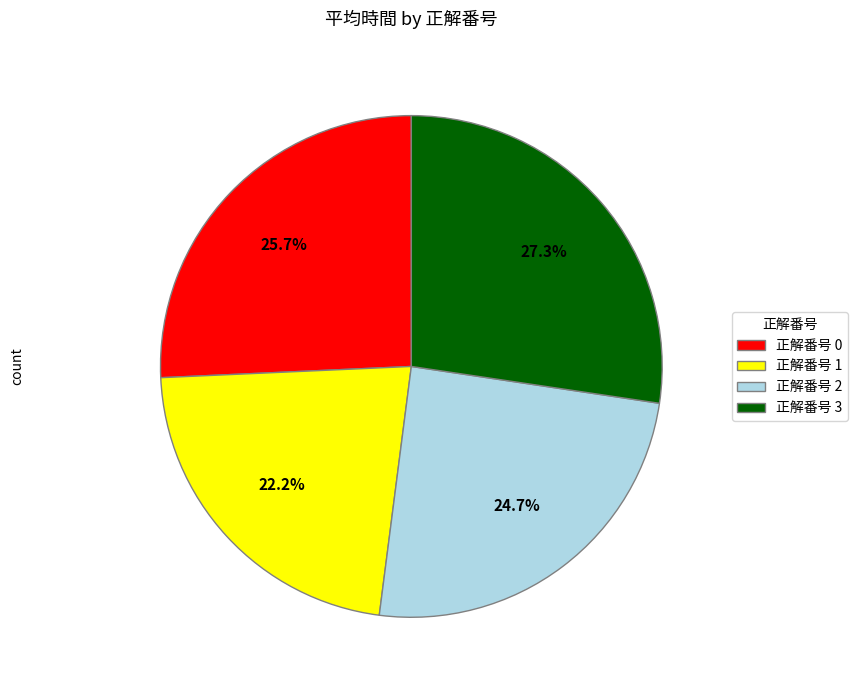

To the nearest percent, what is the average slice percentage?

25%